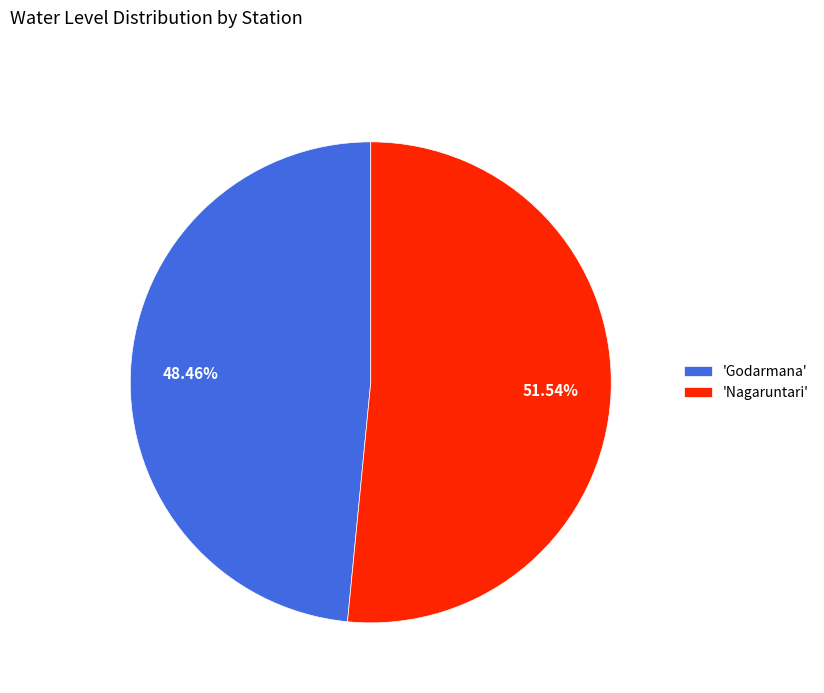

What is the ratio of the value at 'Nagaruntari' to the value at 'Godarmana'?

1.1